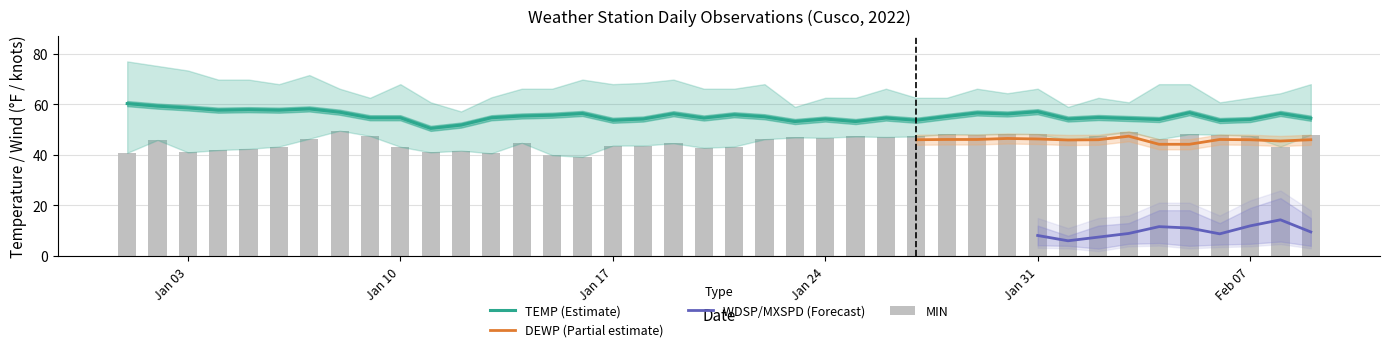

Which category has the lowest value in the MAX series?

2022-01-12